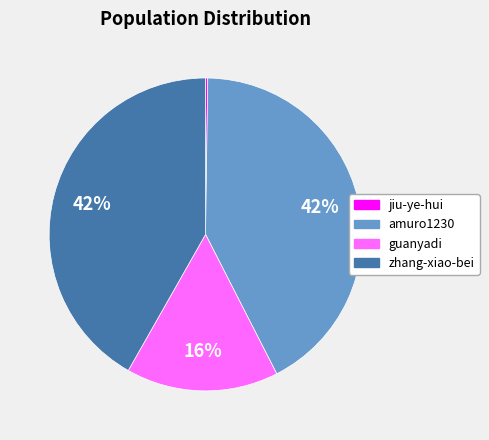

Combined, do amuro1230 and zhang-xiao-bei account for over 50%?

Yes